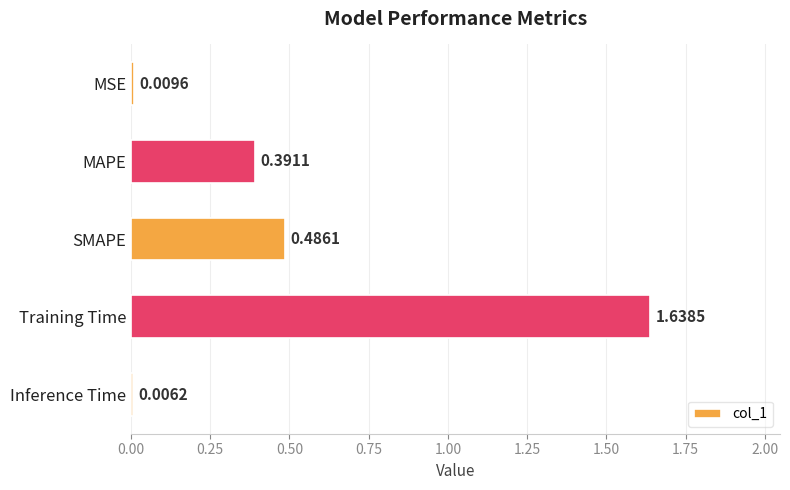

At which label is the value closest to 0?

Inference Time